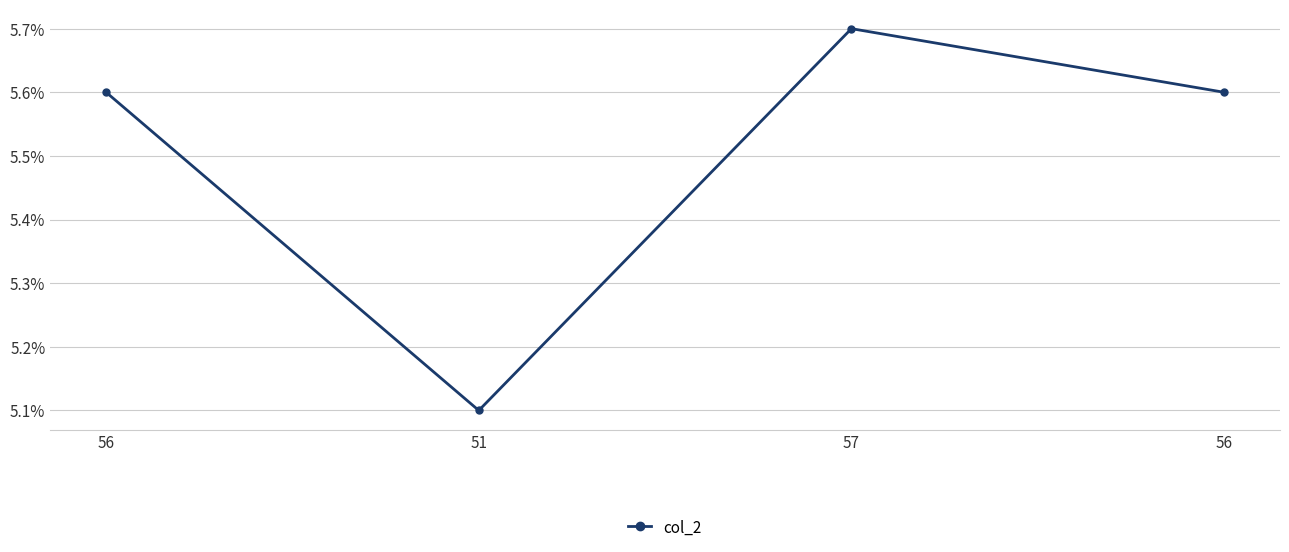

What is the label of the 4th point from the left?

56